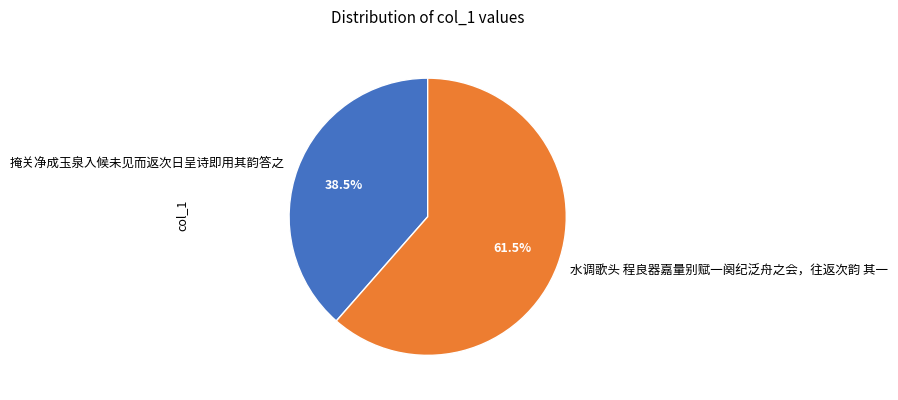

To the nearest percent, what is the average slice percentage?

50%